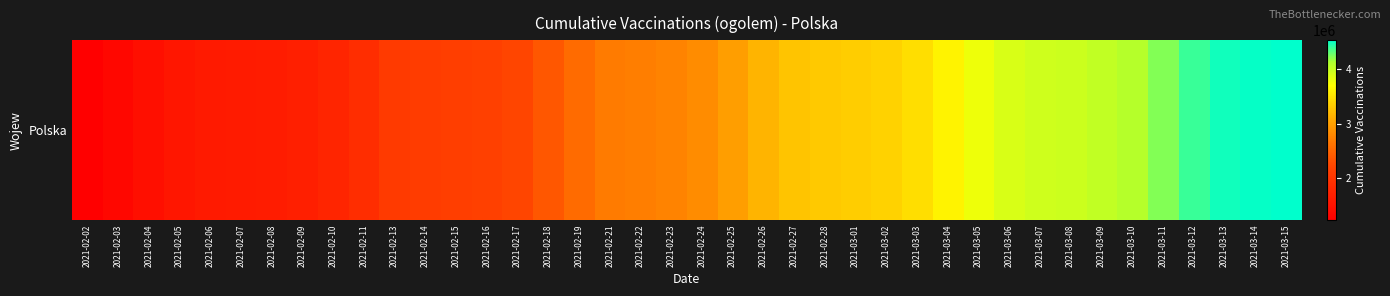

Which label corresponds to the smallest value in the chart?

2021-02-02